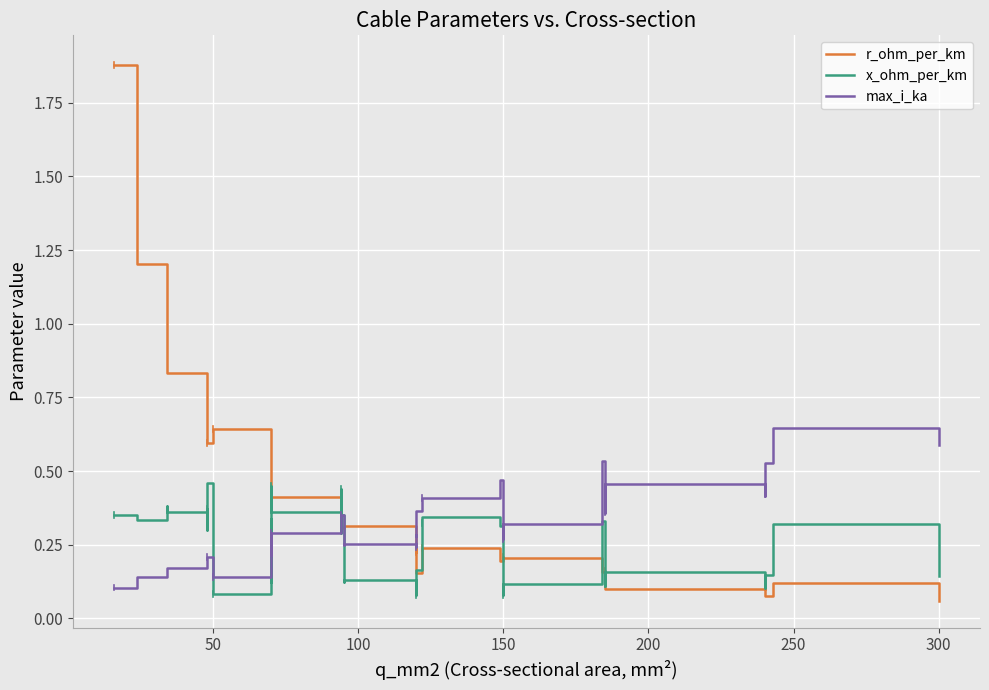

Rank the series by their maximum value, from lowest to highest.

x_ohm_per_km, max_i_ka, r_ohm_per_km